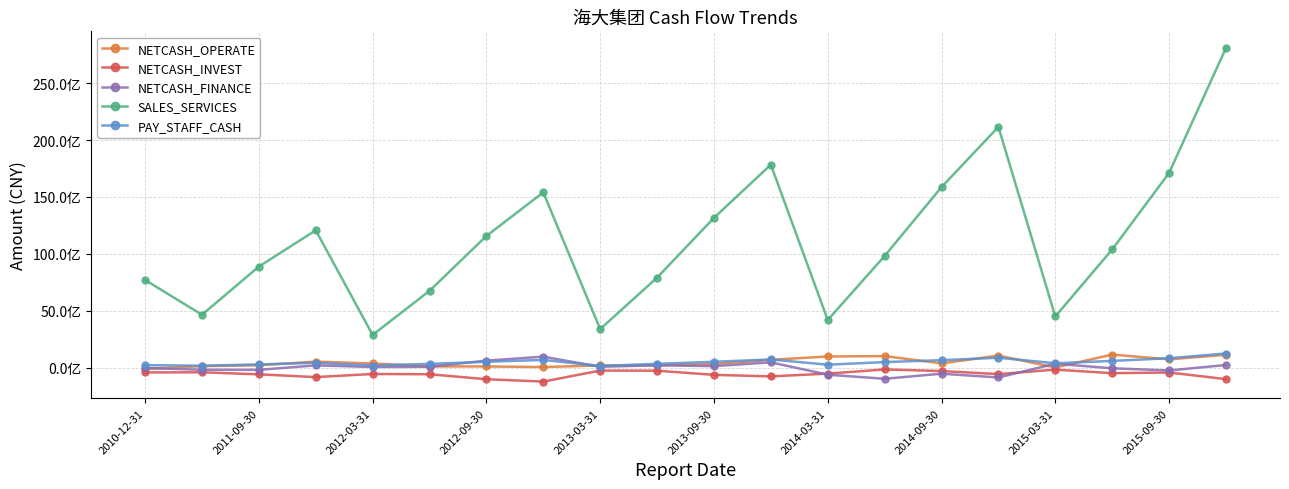

How many interior local peaks does the NETCASH_INVEST series have?

6